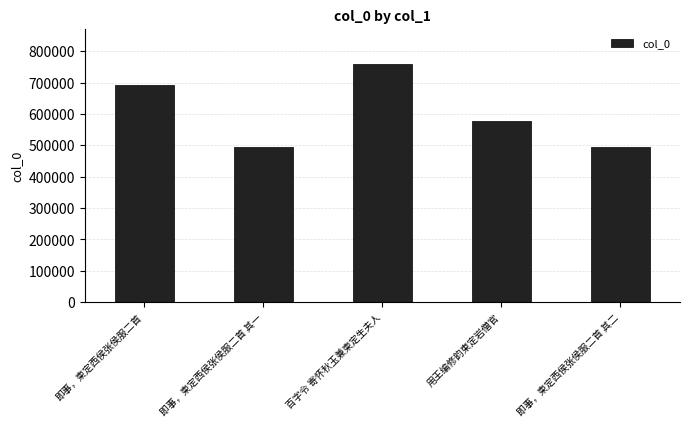

Approximately how many times larger is the value at 百字令 寄怀秋玉兼柬定生夫人 compared to 用王编修韵柬定岩僧官?

1.3